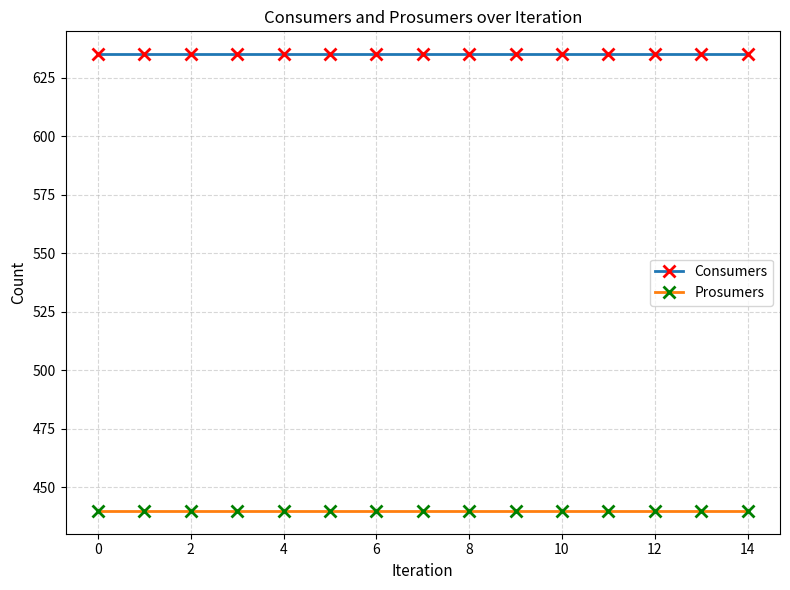

At how many categories does at least one series exceed 573?

15